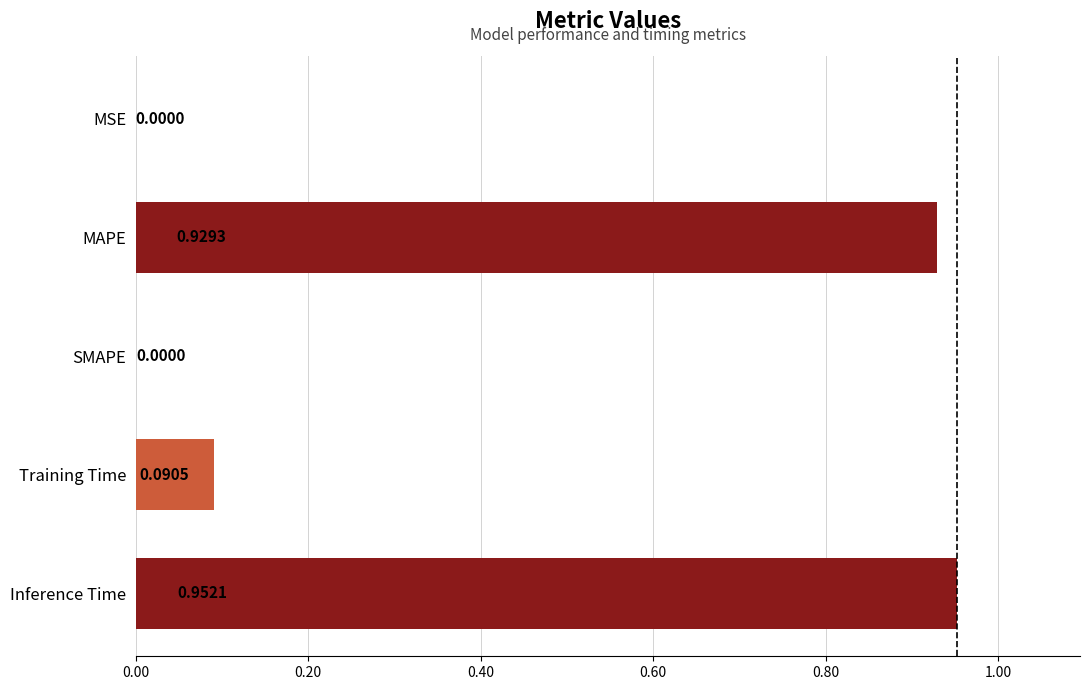

What is the sum of all values?

2.0